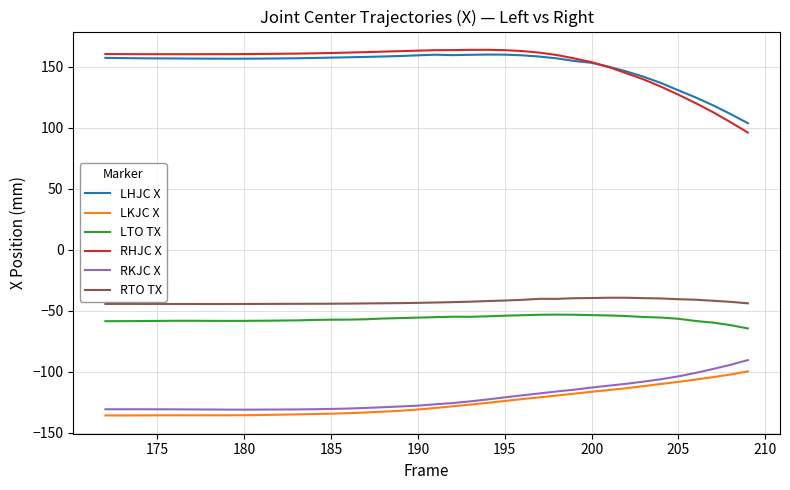

True or false: RHJC X and RKJC X cross at least once.

False